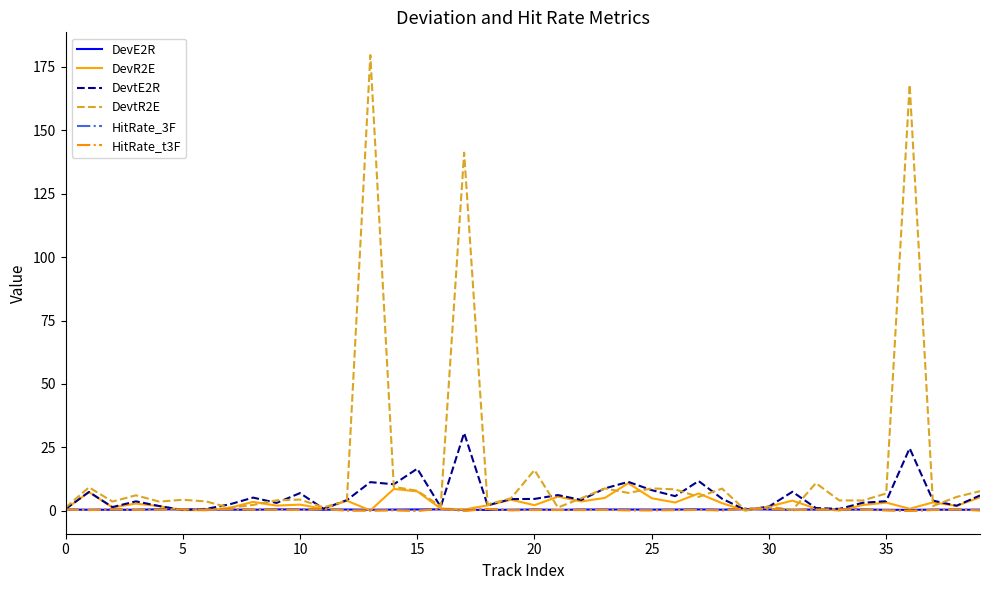

True or false: DevtE2R and DevtR2E intersect in this chart.

True